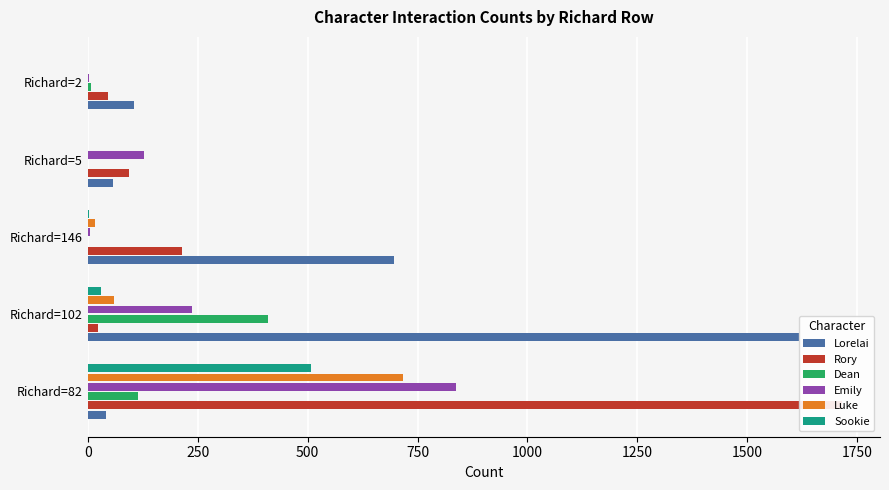

The value of Rory at Richard=82 is 1716. True or false?

True